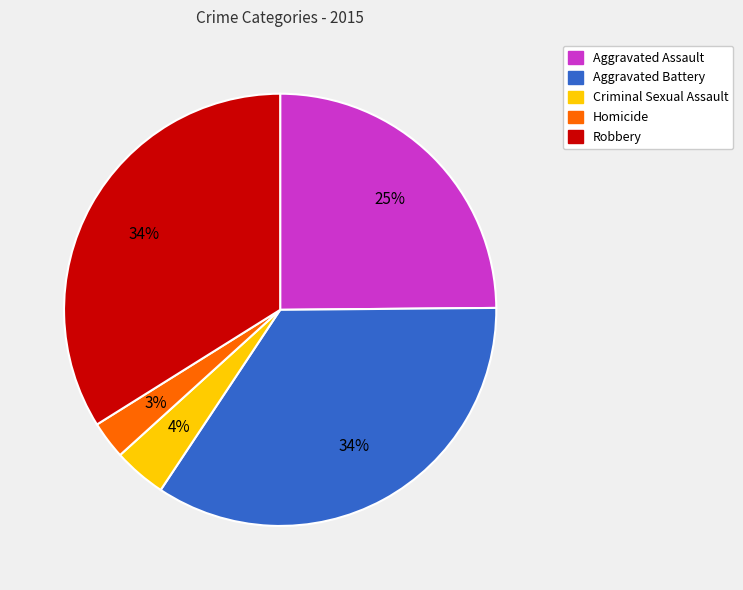

Is it true that Criminal Sexual Assault is 17% of the pie?

False